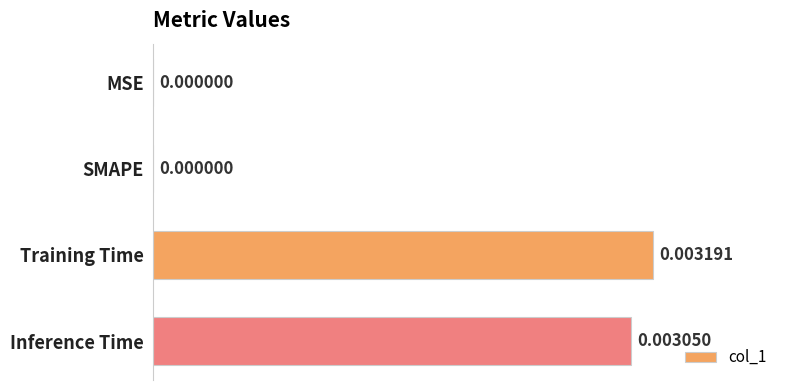

At which category does the chart reach its peak across all series?

Training Time